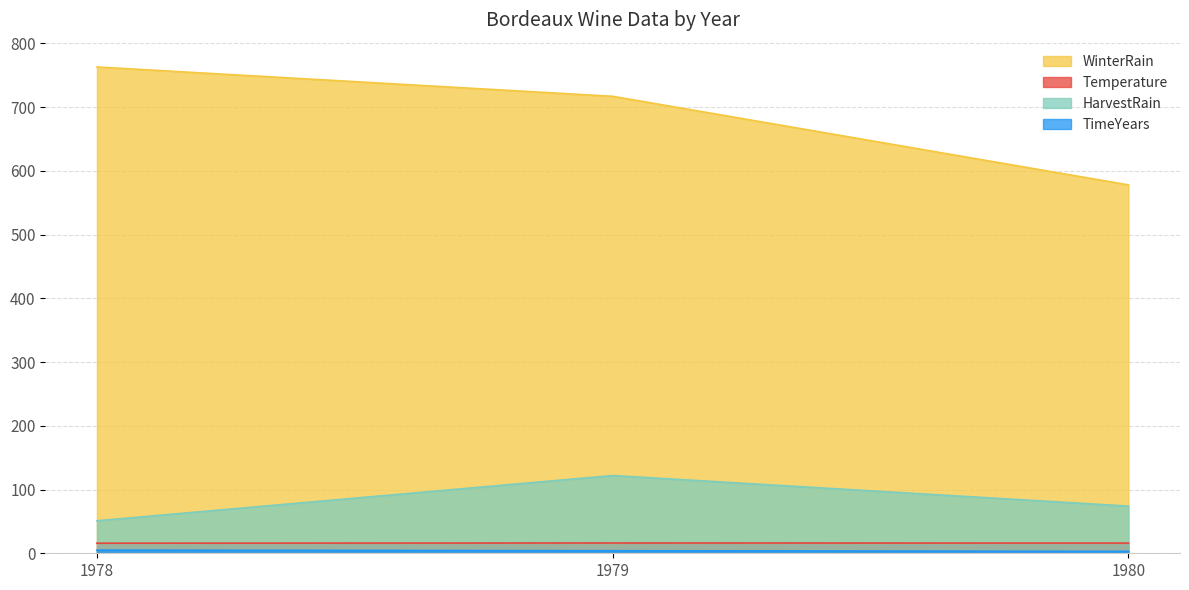

How many data points in Temperature are above 16?

1